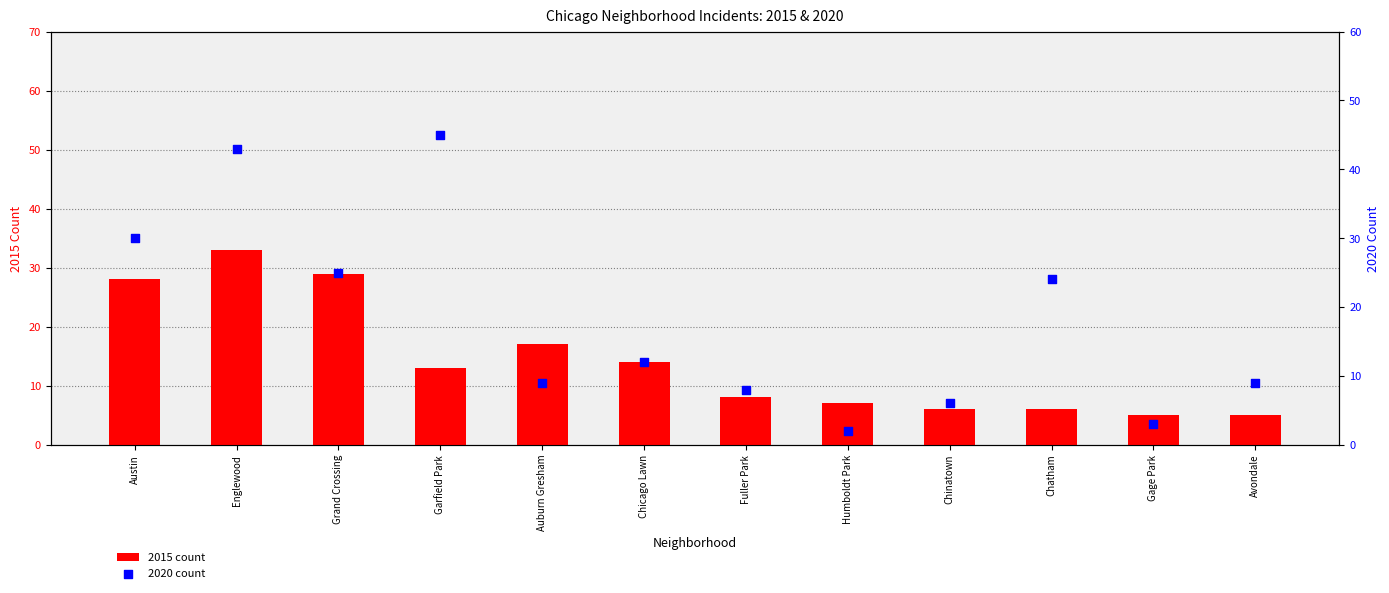

At which category is the sum across all series the highest?

Englewood